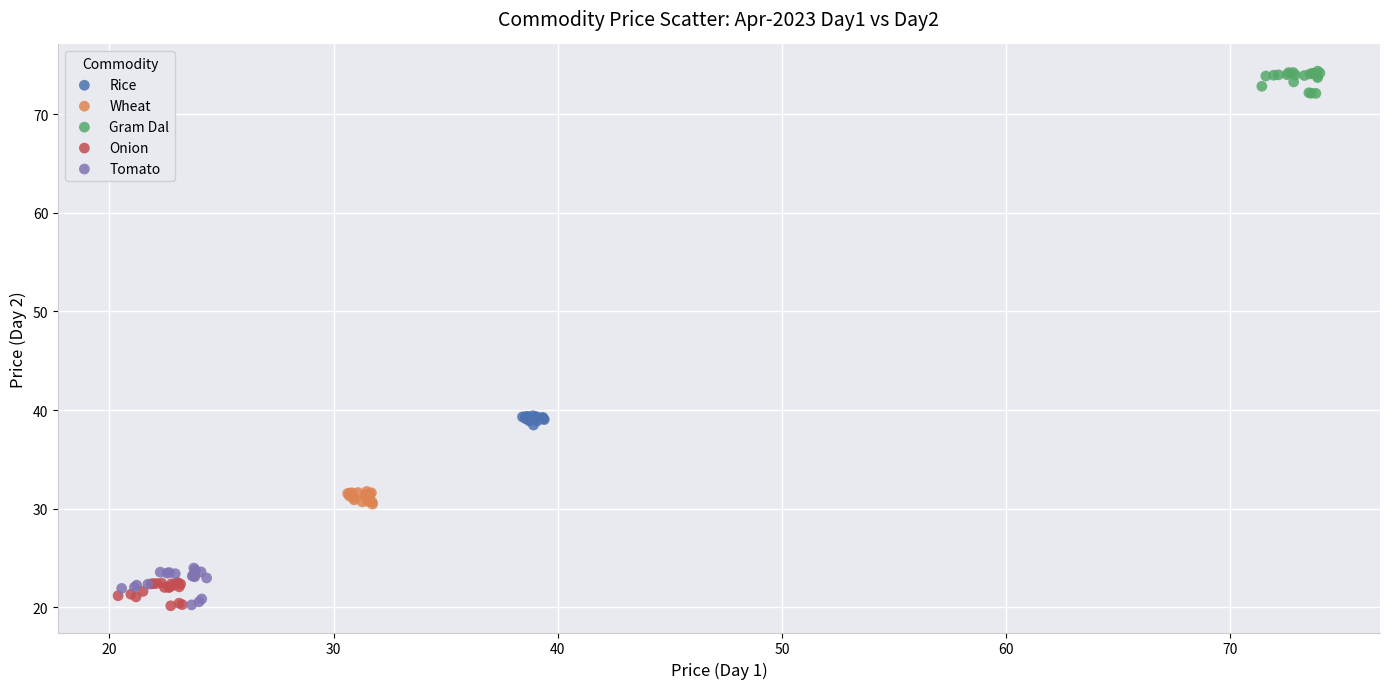

Which series contains the highest Y value?

Gram Dal